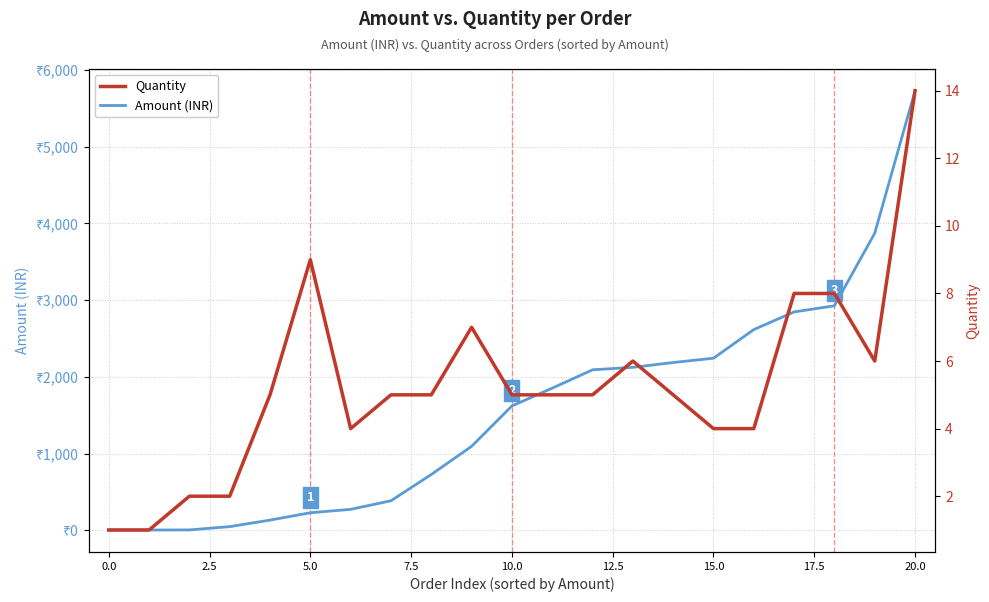

Is the value of Amount (INR) at 12.5 greater than the value of Quantity at 2.5?

Yes